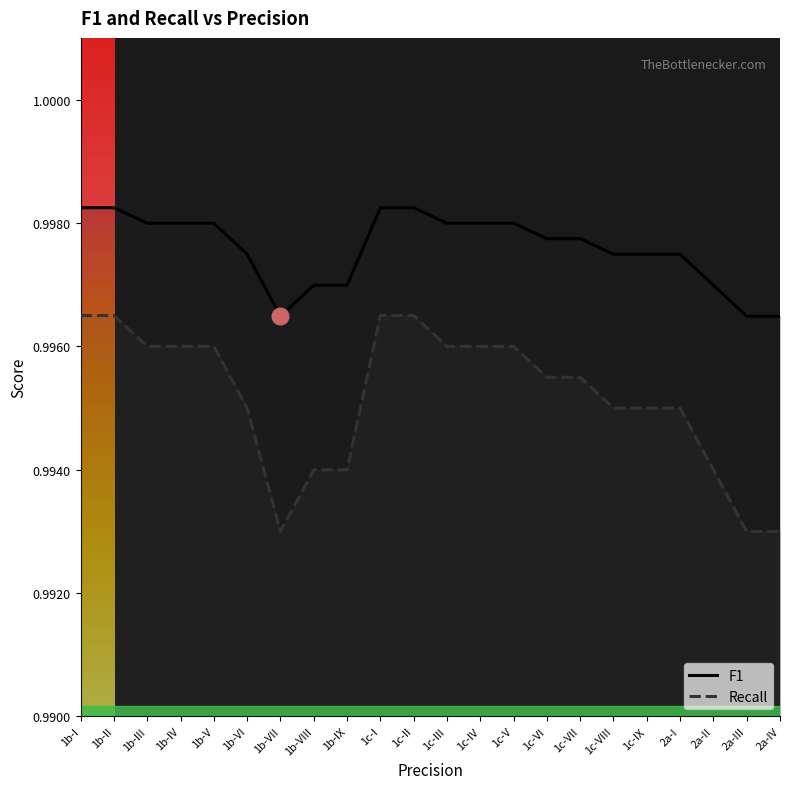

Does the chart display data point markers on the line(s)?

No